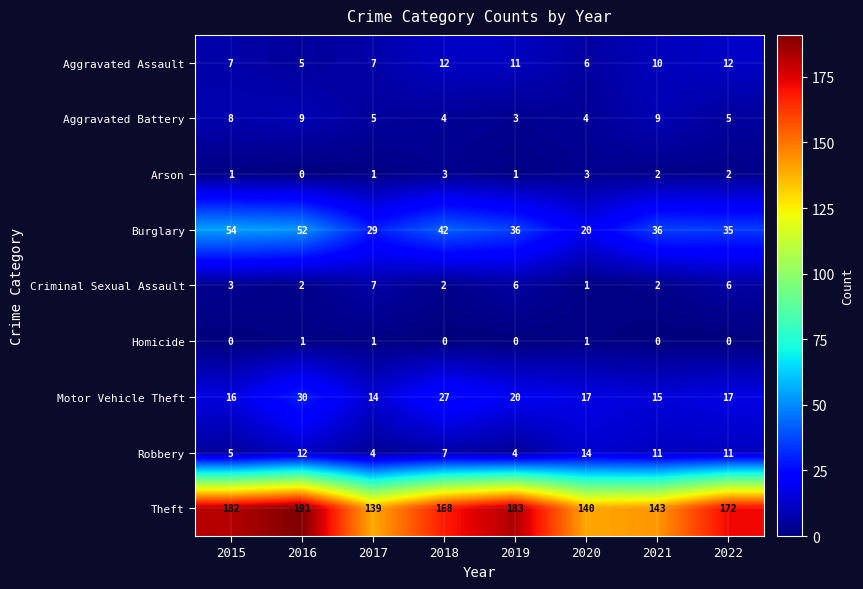

What is the total value across all series at 2017?

207